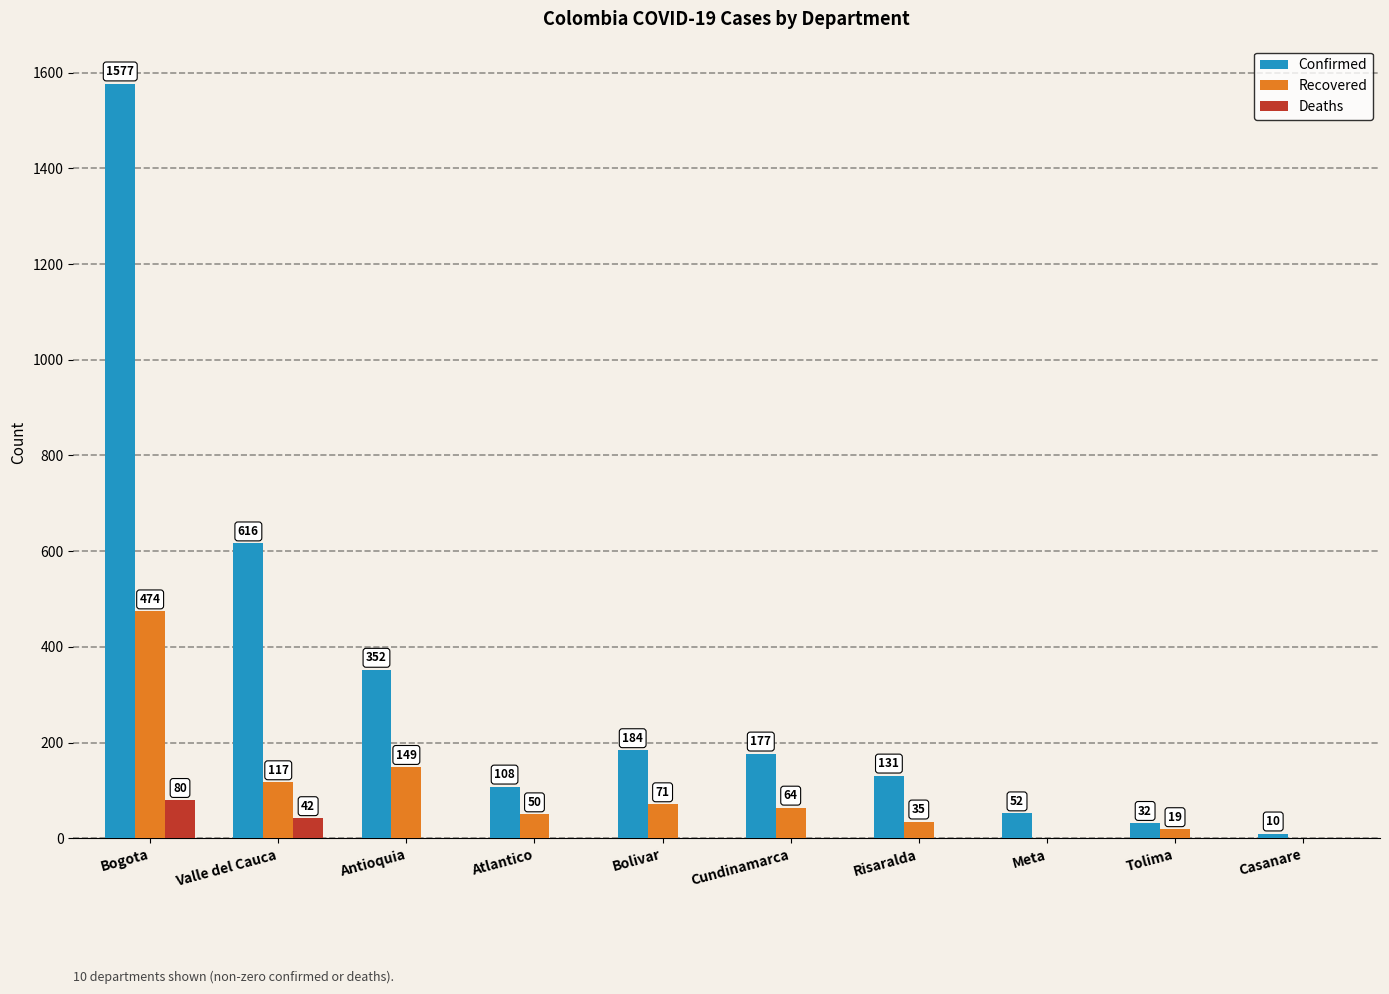

What is the total value across all series at Cundinamarca?

241